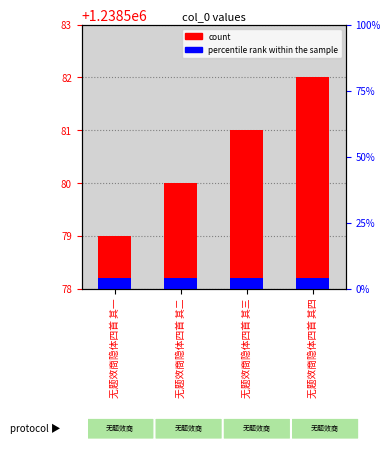

What is the change in value from 无题效商隐体四首 其一 to 无题效商隐体四首 其三?

+2